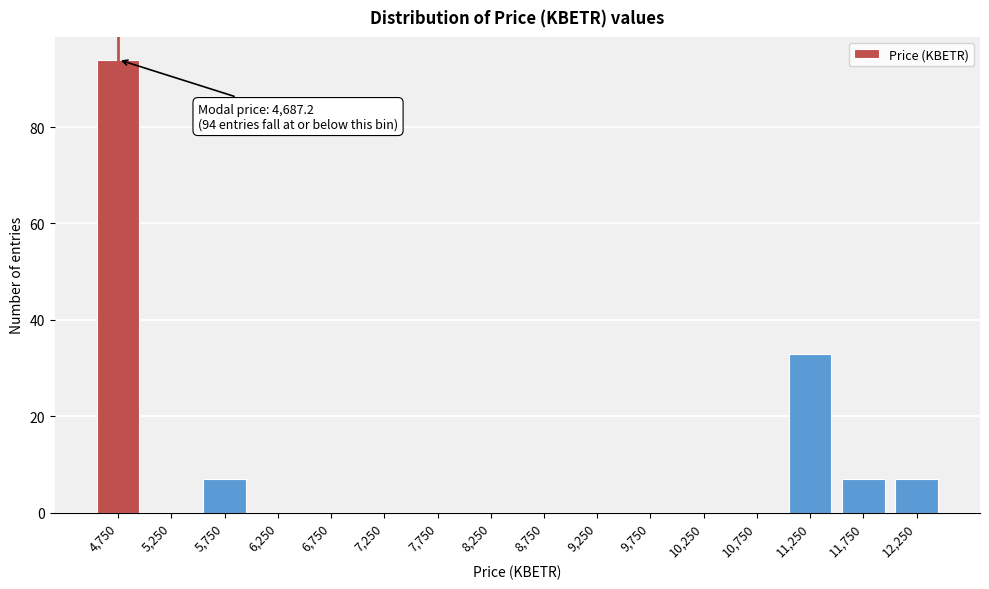

Reading left to right, list all the values displayed in this chart.

4,750=94	5,250=0	5,750=7	6,250=0	6,750=0	7,250=0	7,750=0	8,250=0	8,750=0	9,250=0	9,750=0	10,250=0	10,750=0	11,250=33	11,750=7	12,250=7